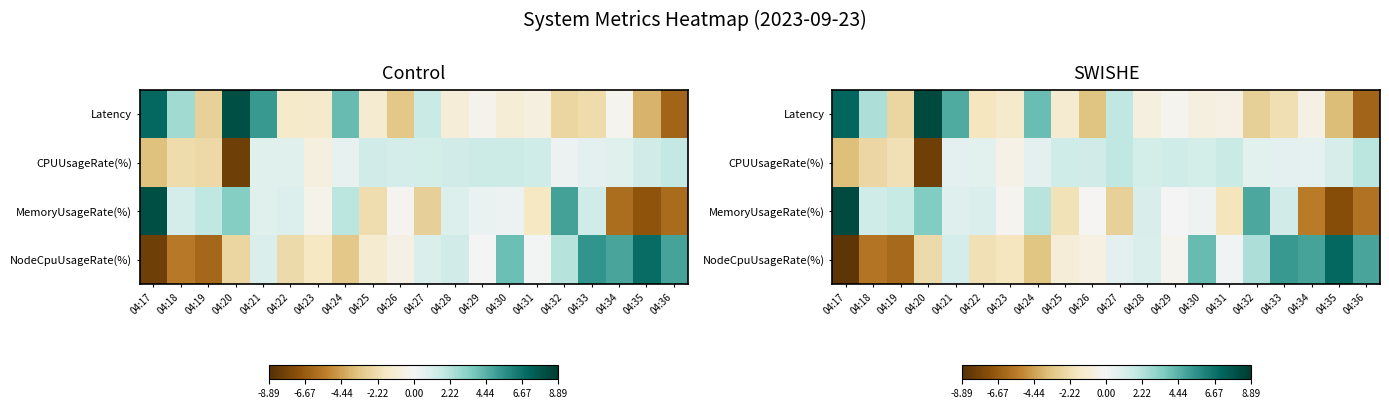

Which series has the widest spread of values?

NodeCpuUsageRate(%)